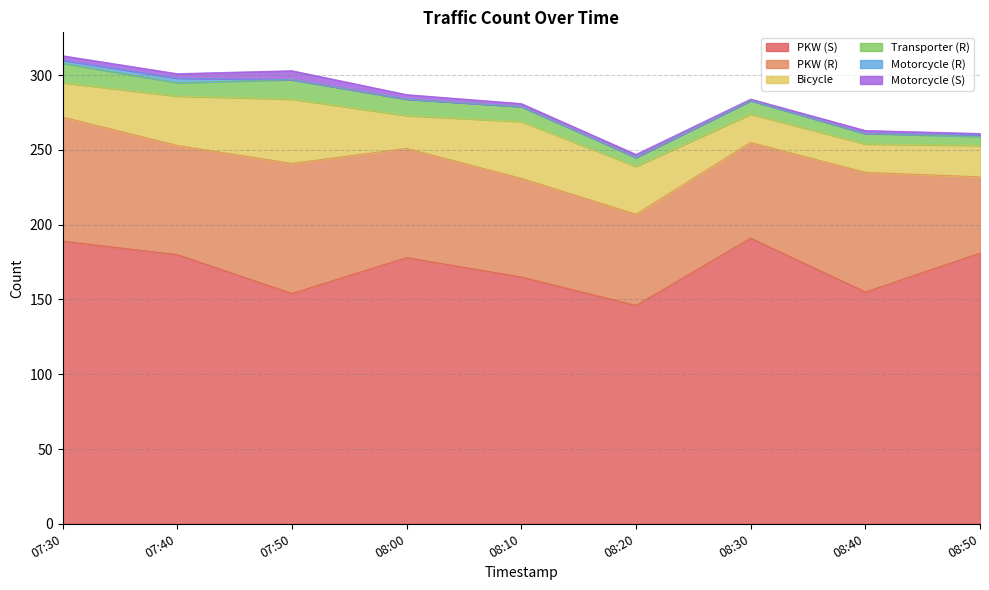

At which label is PKW (S) closest to 168?

08:10